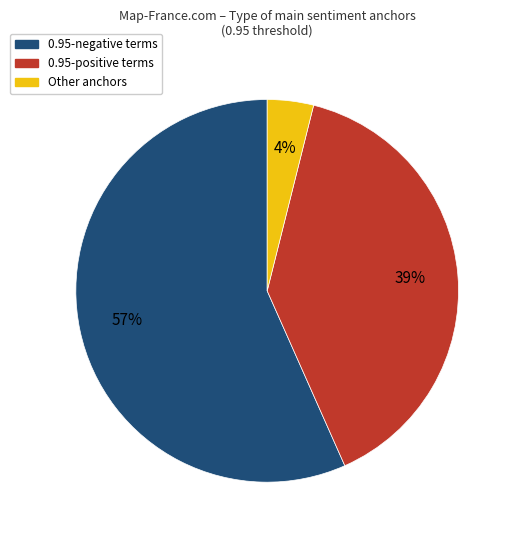

Is there any slice that represents more than half of the pie?

Yes